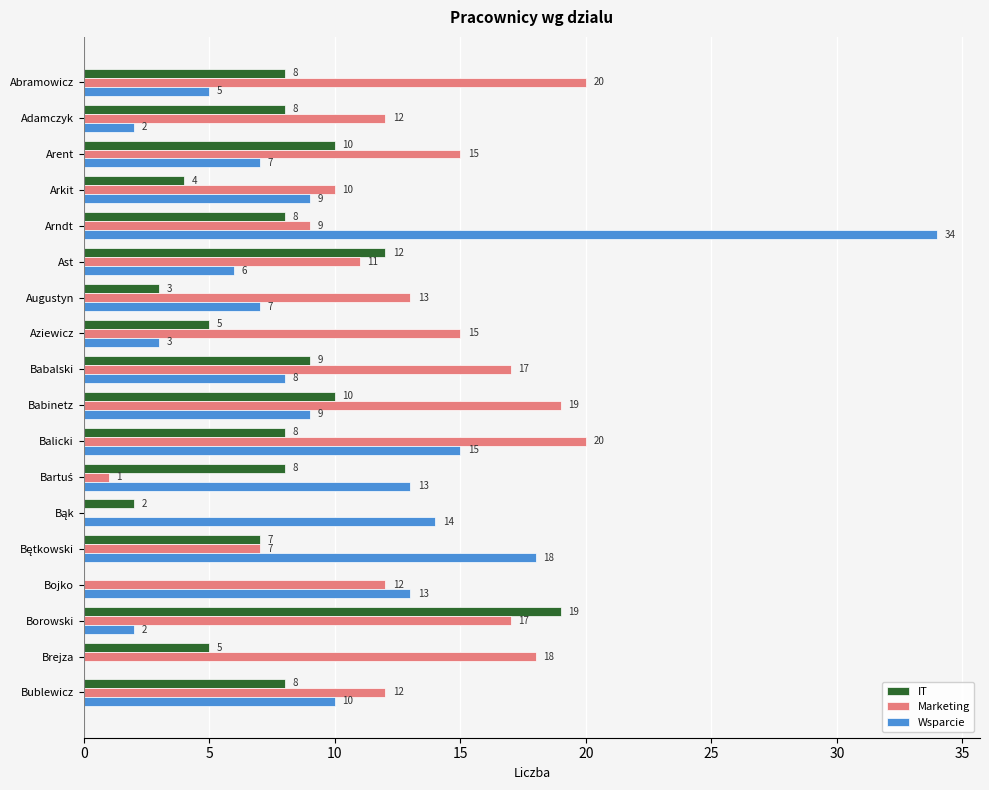

At which category is the sum across all series the highest?

Arndt